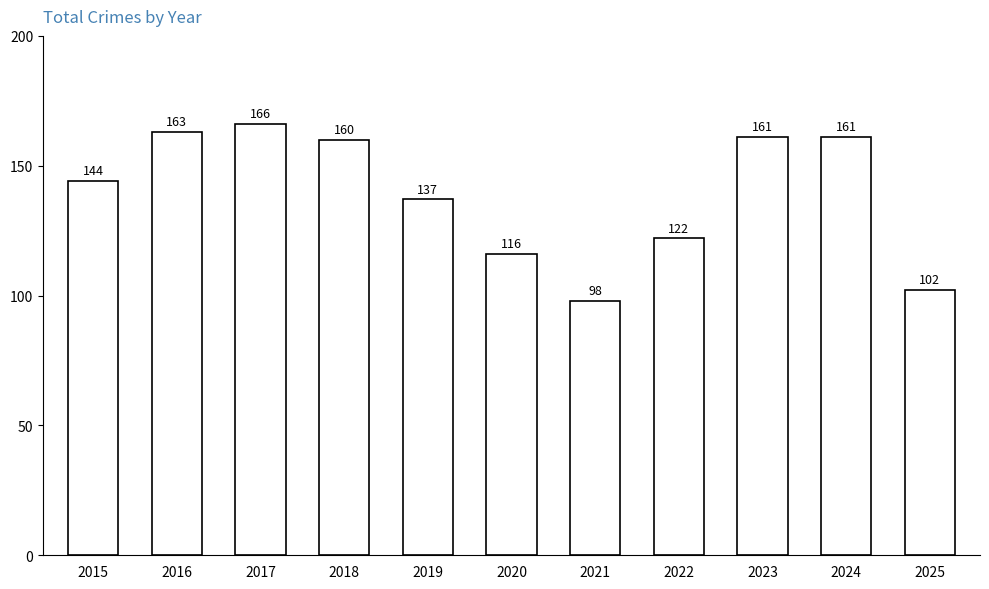

Which has a higher value, 2020 or 2023?

2023